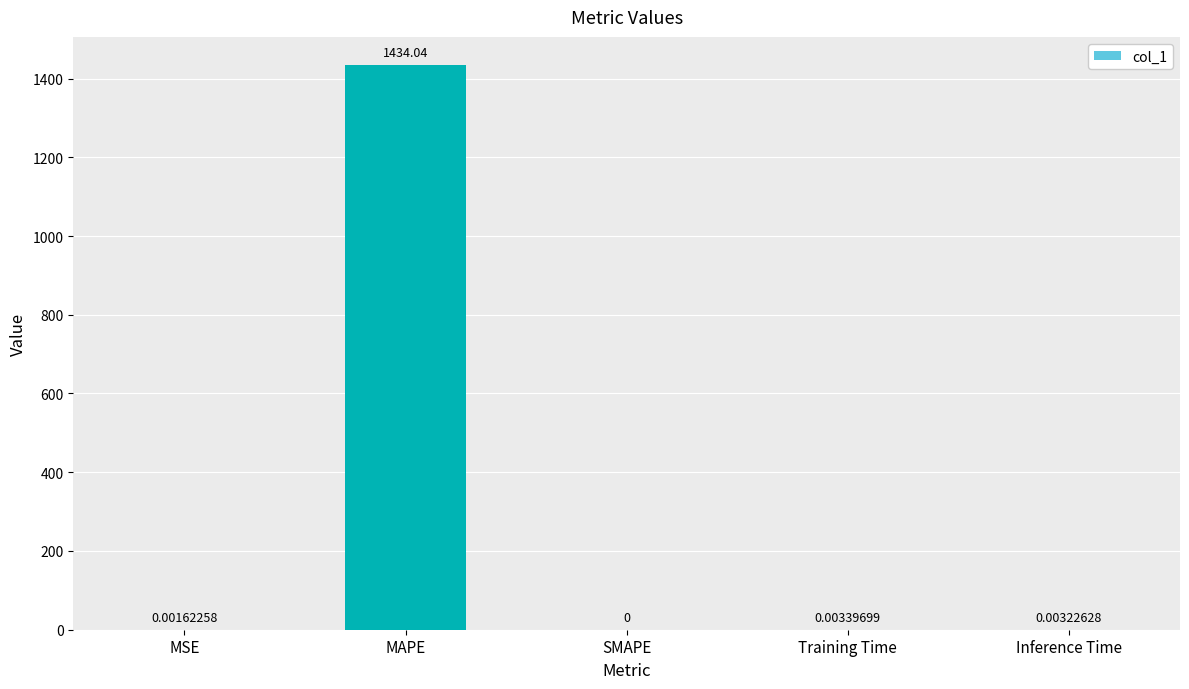

Which label corresponds to the largest value in the chart?

MAPE